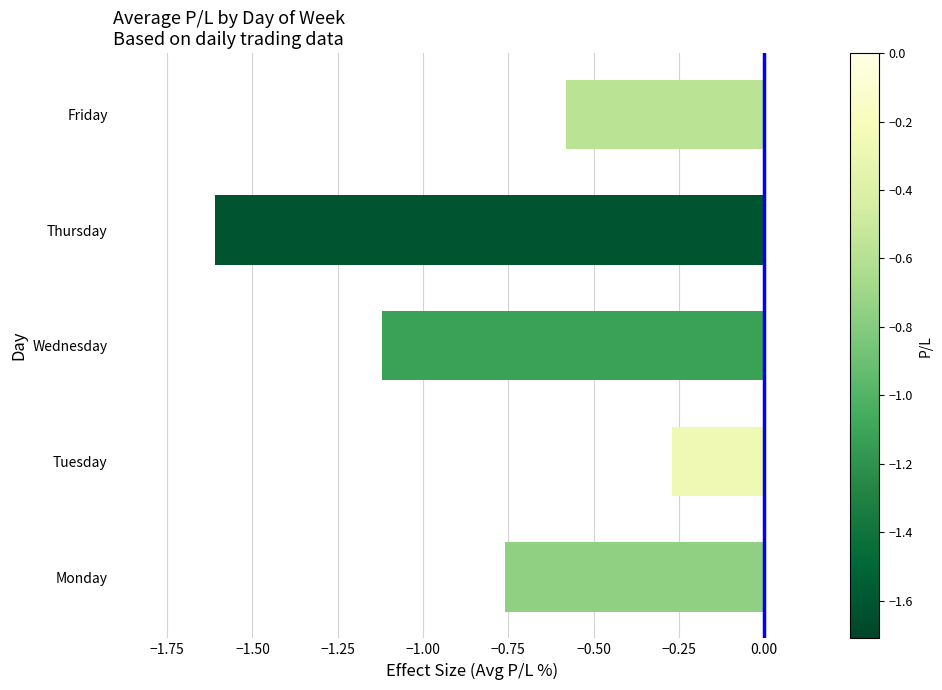

The value at Tuesday is -0.1. True or false?

False